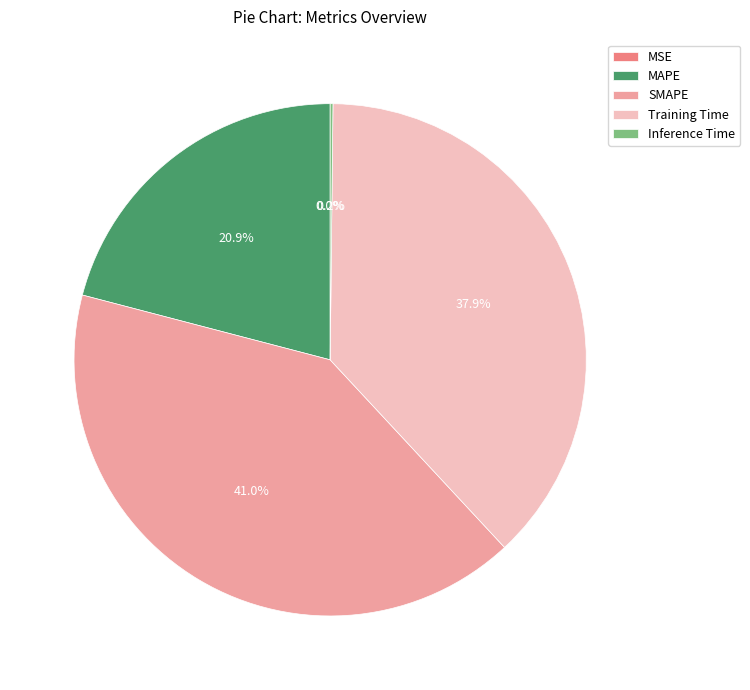

True or false: Training Time accounts for 44% of the total.

False